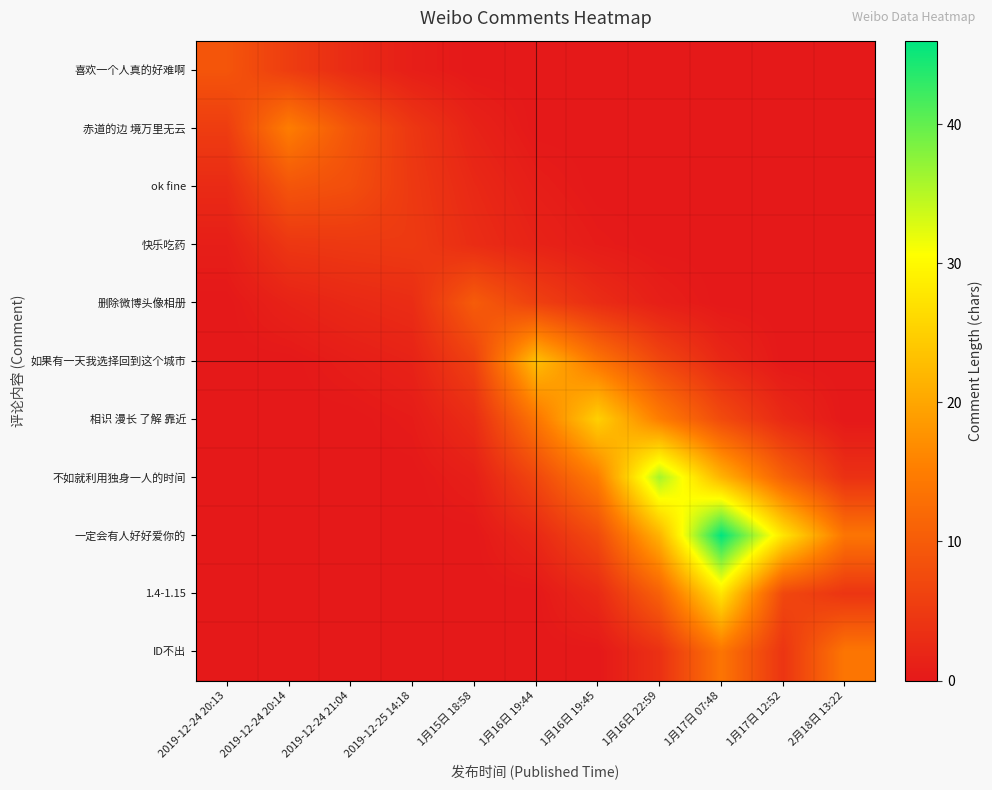

Which series has the largest total across all categories?

一定会有人好好爱你的